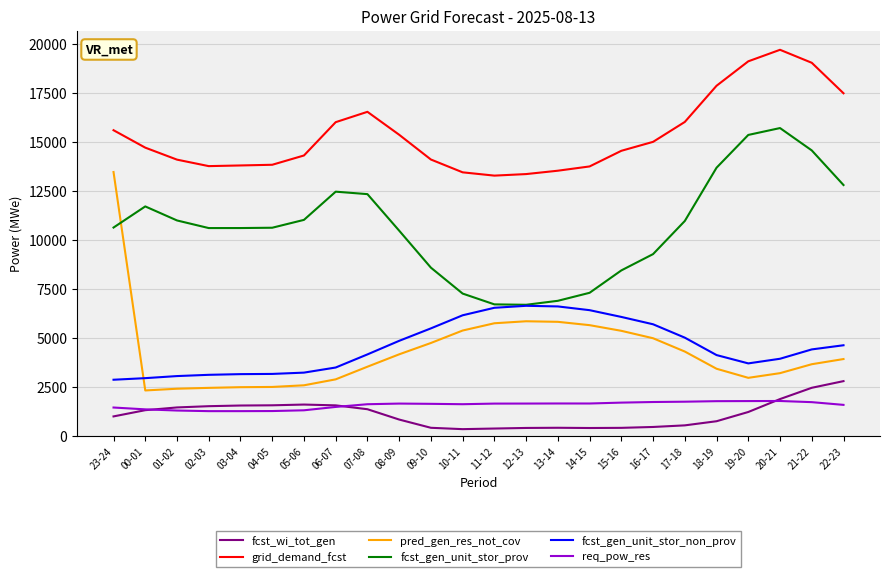

How many values in the pred_gen_res_not_cov series are below 3930?

12